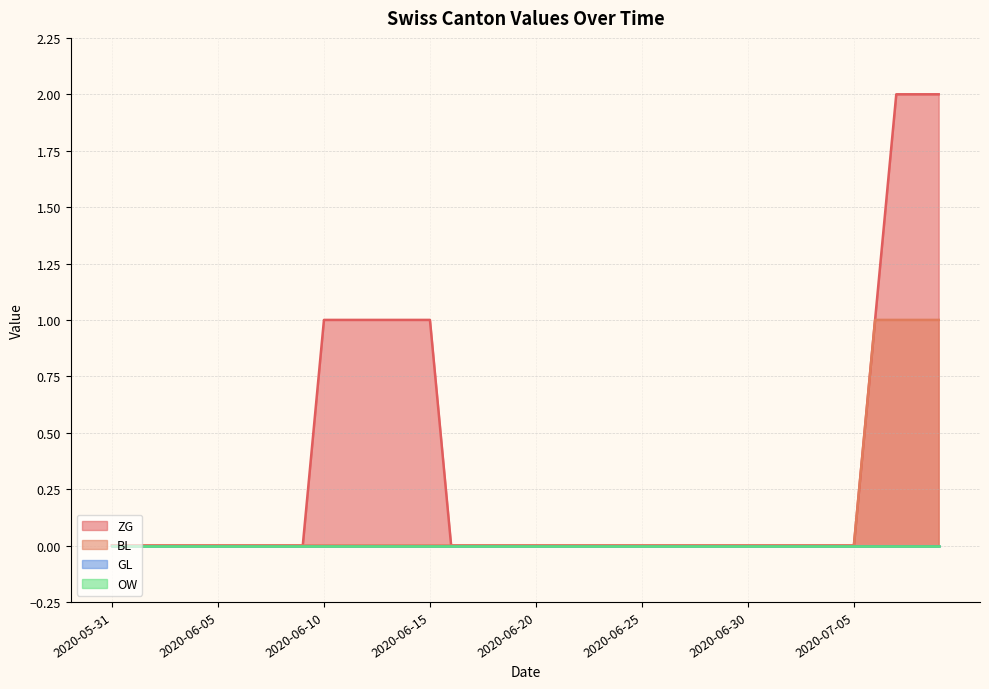

At how many categories does at least one series exceed 1?

3